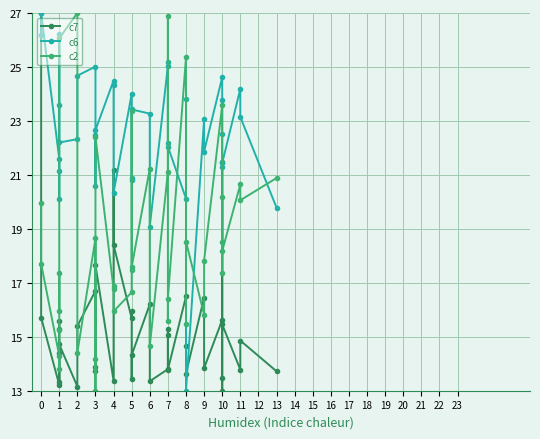

What is the maximum value shown in the chart?

27.0